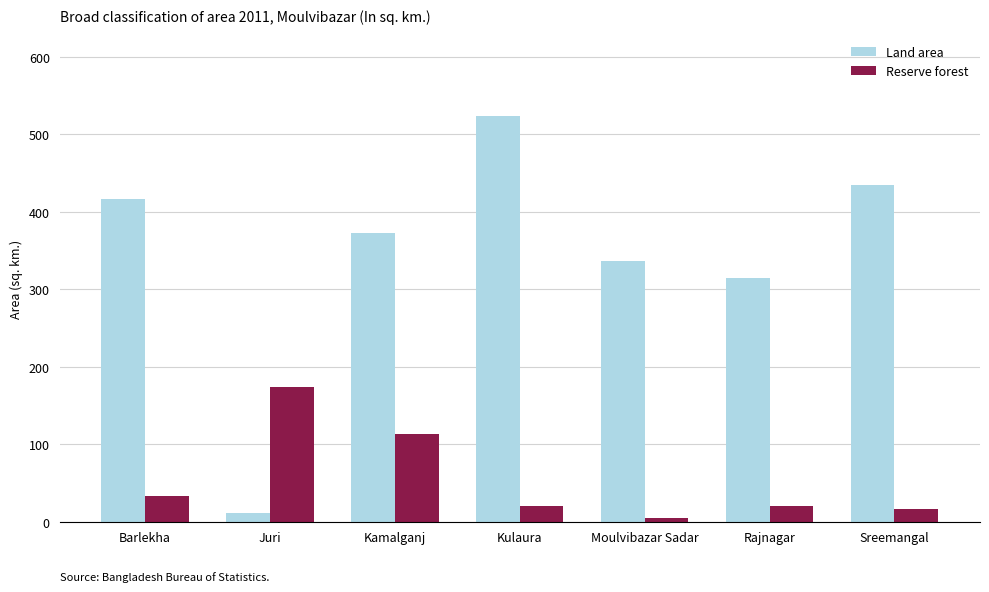

What is the spread (max minus min) of values at Barlekha?

384.1